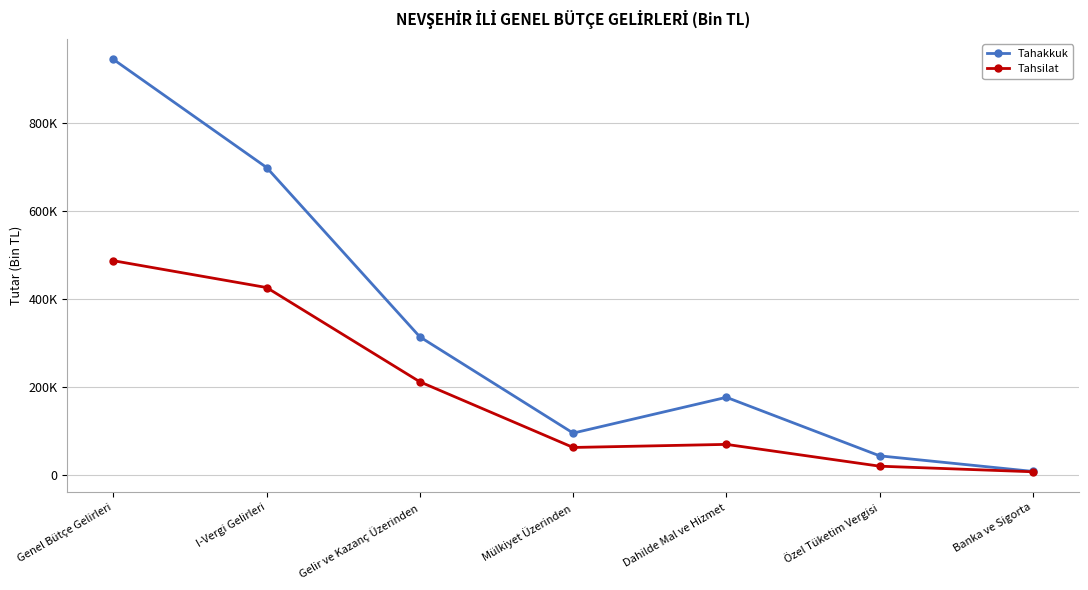

What is the value of the Tahsilat point at the 6th from the left?

19006